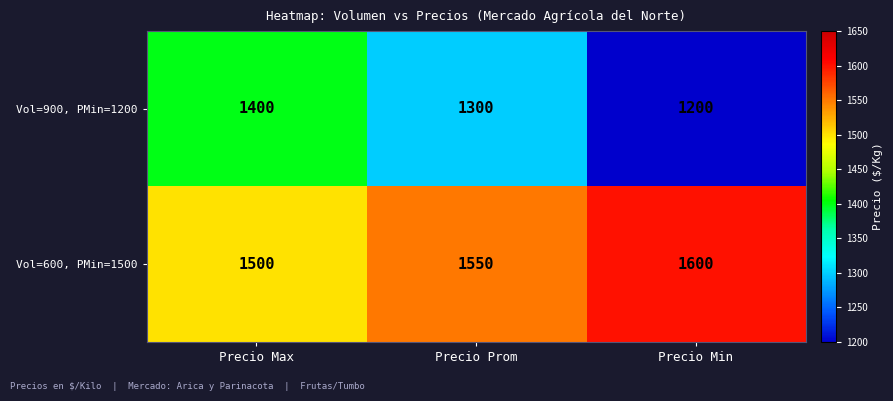

How many distinct data groups are displayed?

2